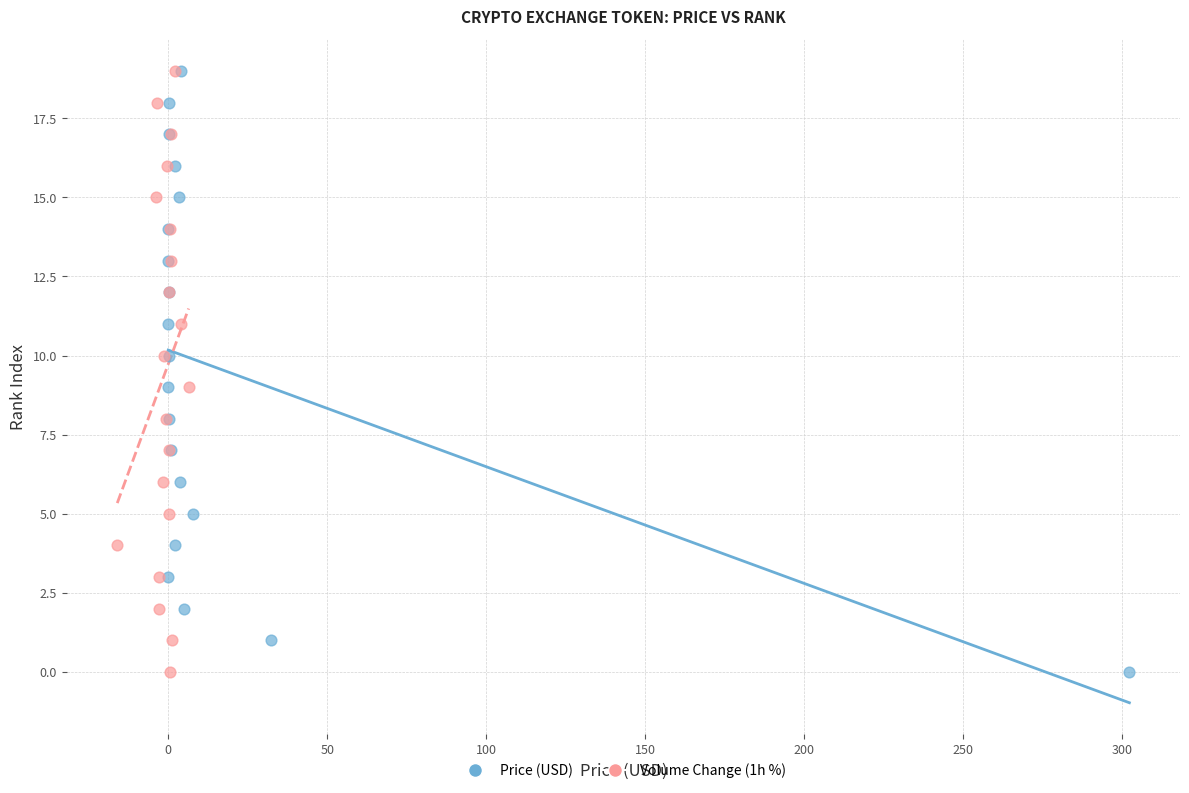

What are all the series names shown in the legend?

Price (USD), Volume Change (1h %)